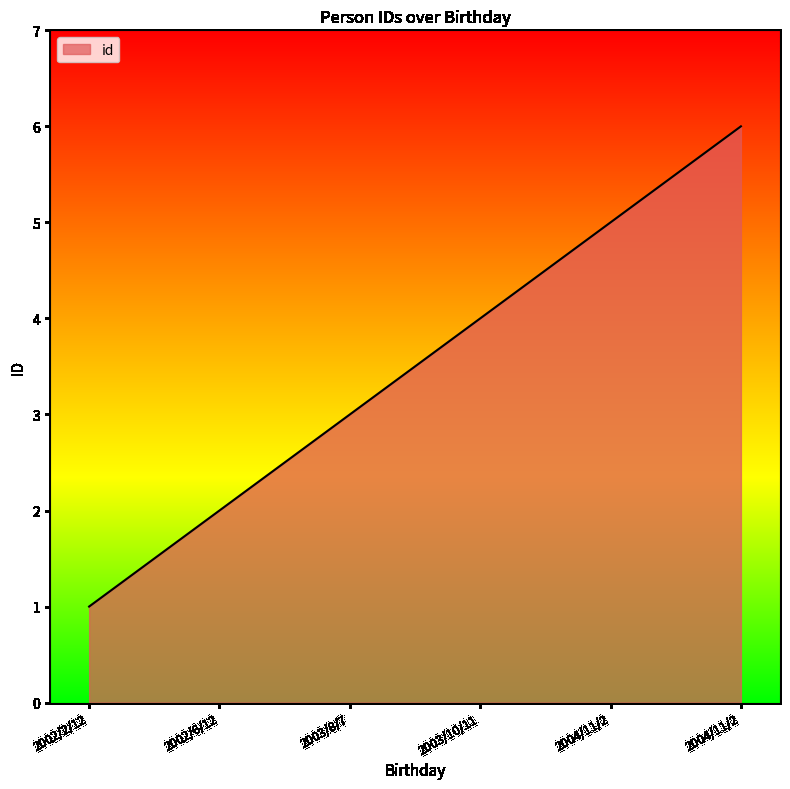

What is the label of the 1st point from the left?

2002/2/12